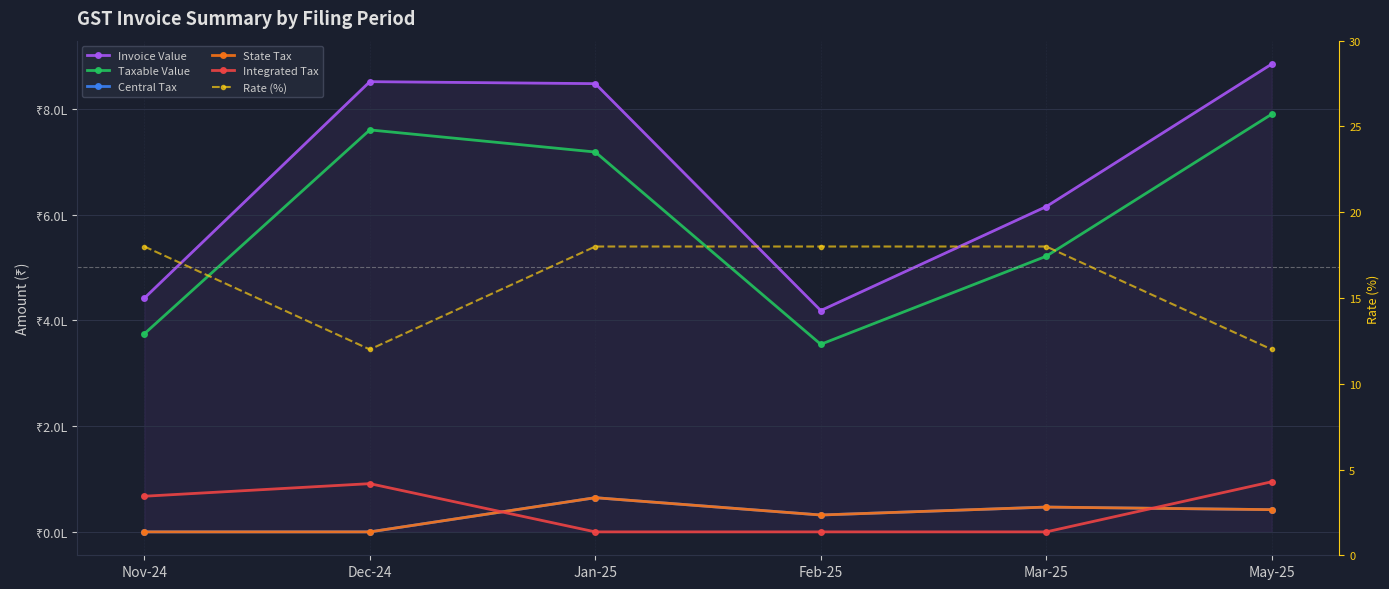

What position from the right is Mar-25?

2